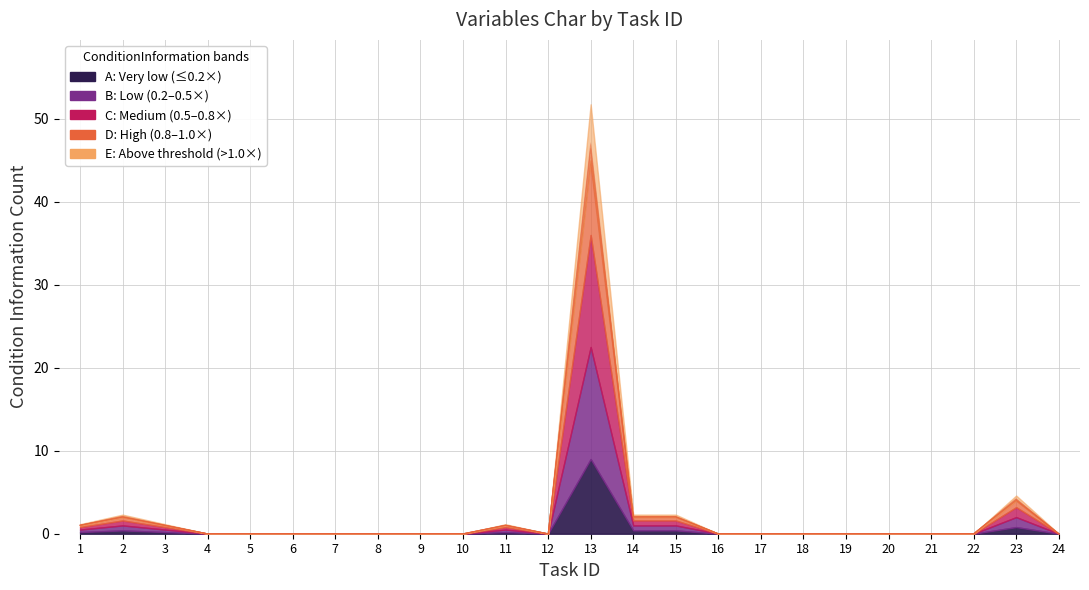

How many interior local peaks (higher than both neighbors) does the data have?

4